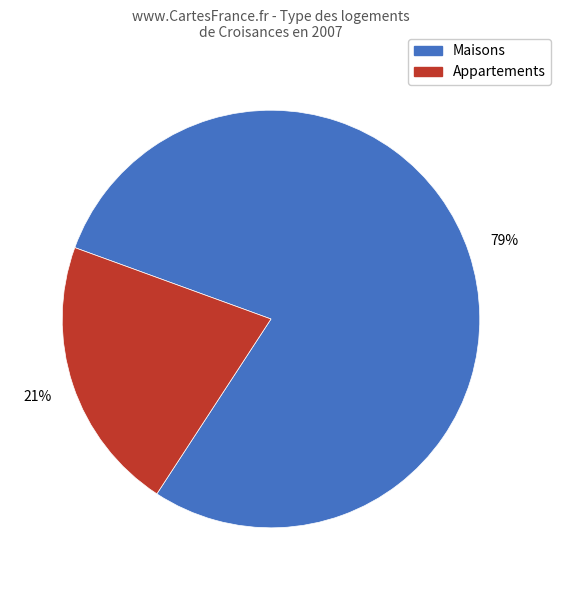

Is there any slice that represents more than half of the pie?

Yes